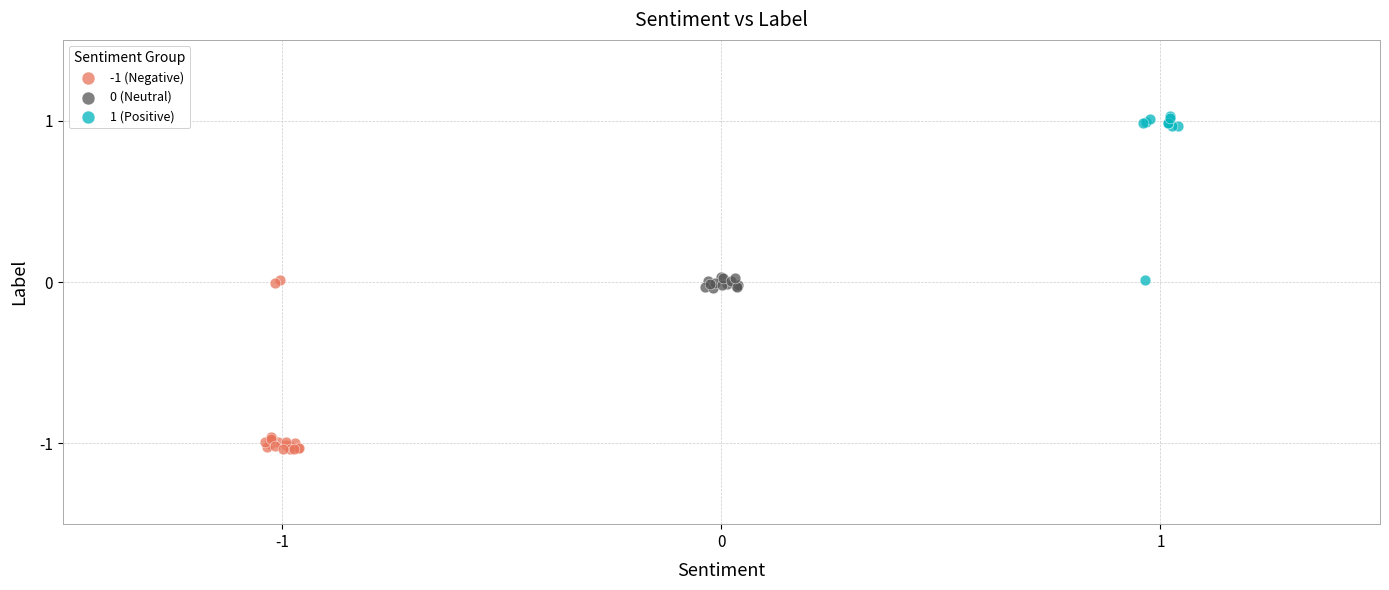

Which series reaches the maximum Y coordinate?

1 (Positive)